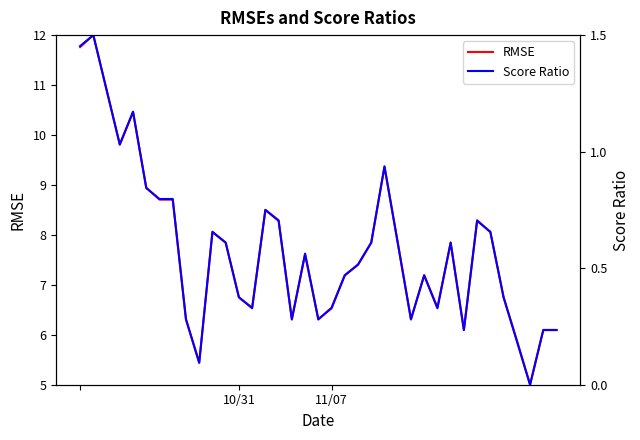

Where is Score Ratio nearest to the value 0?

34